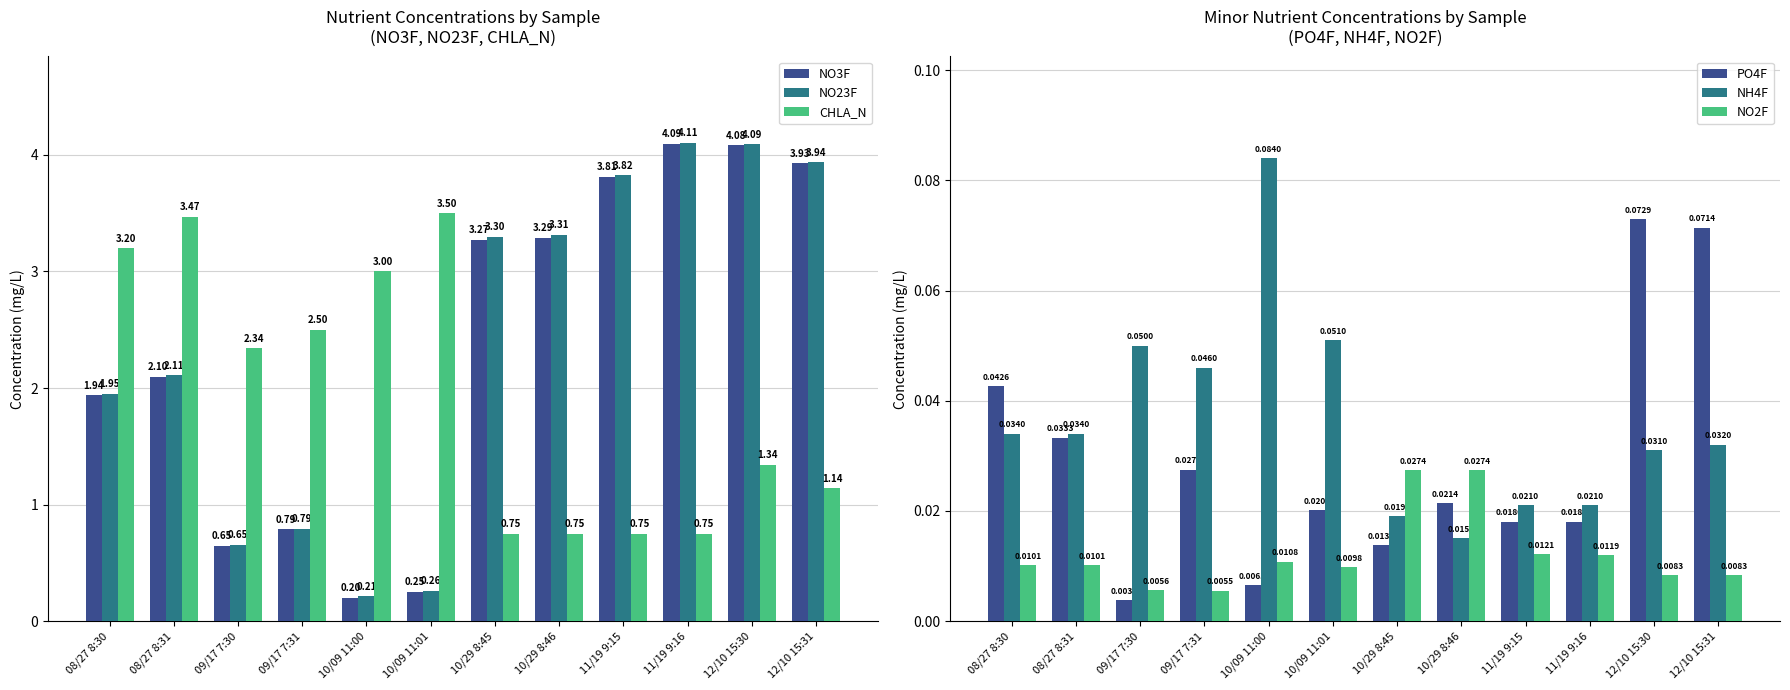

Does the chart contain stacked bars?

No